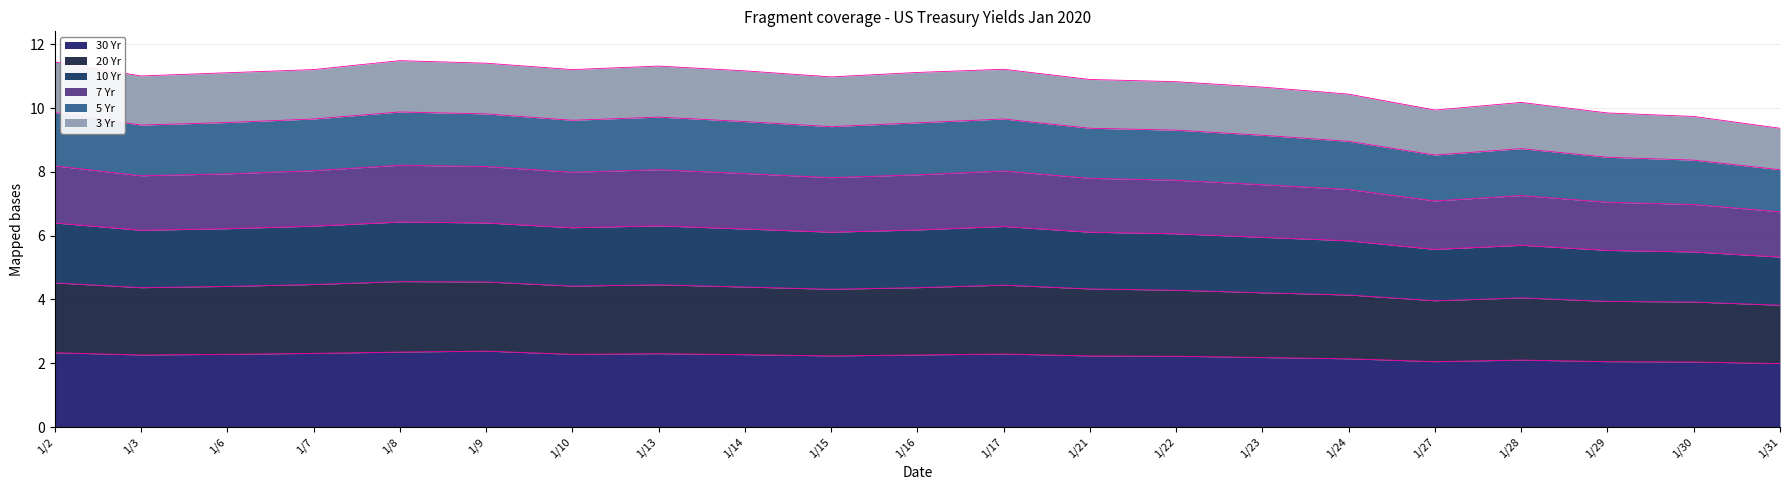

True or false: 10 Yr and 5 Yr intersect in this chart.

False